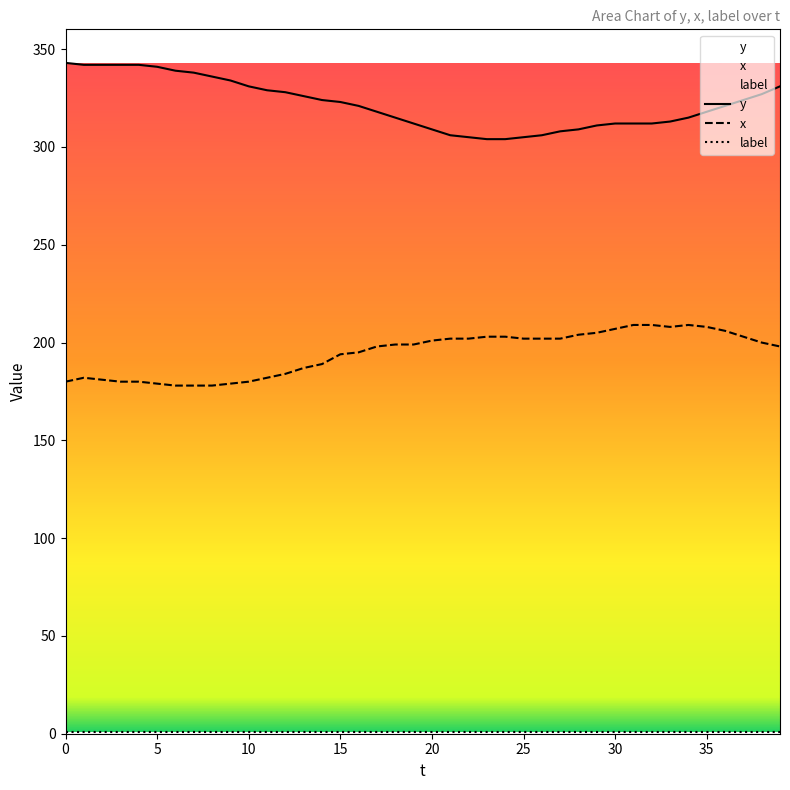

True or false: label and y intersect in this chart.

False